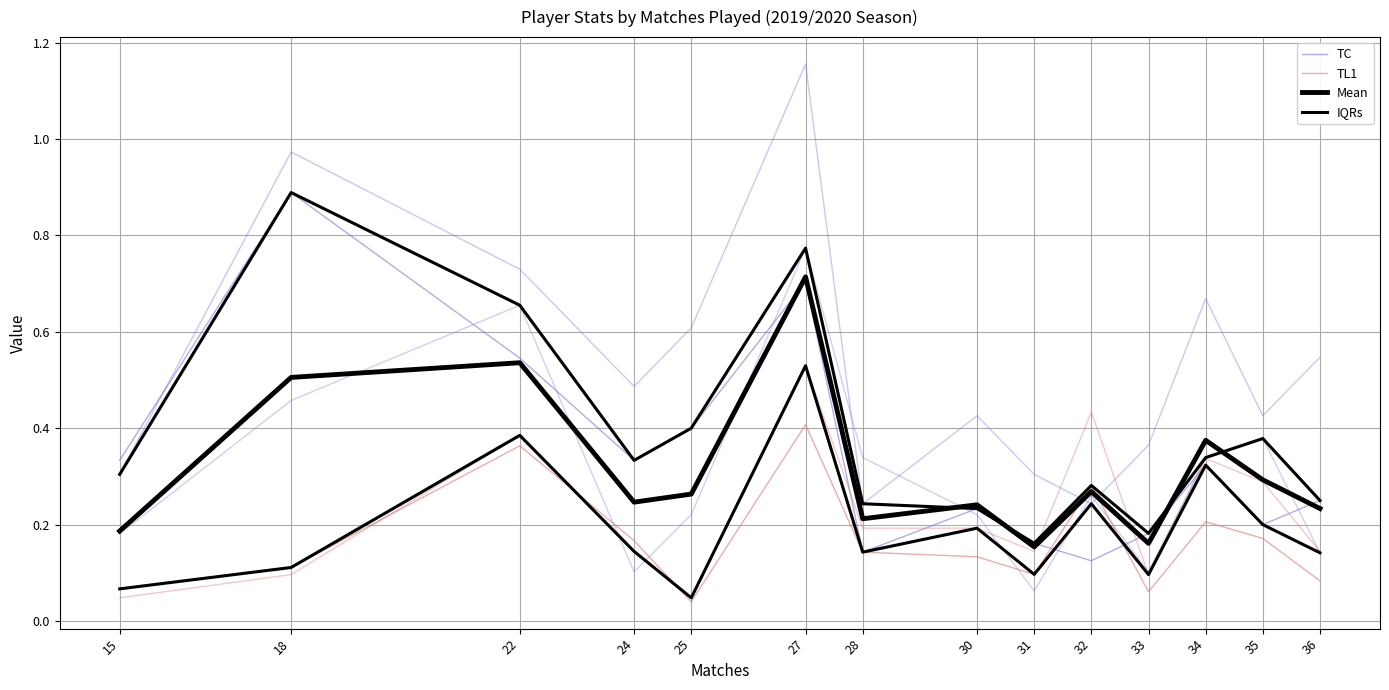

What is the sum of all Mean values?

4.4